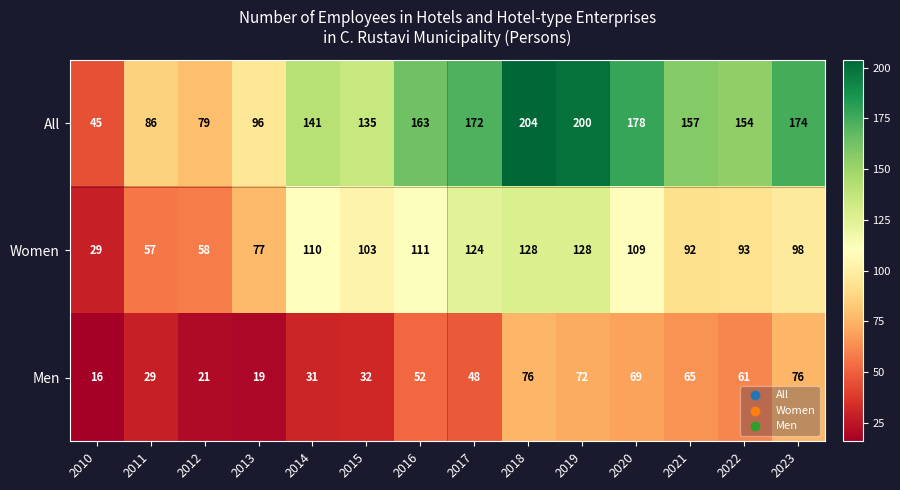

What is the smallest value displayed?

16